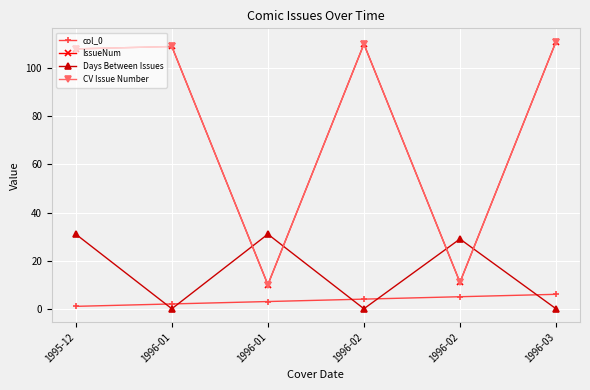

Is this an area chart (filled region under the line)?

No